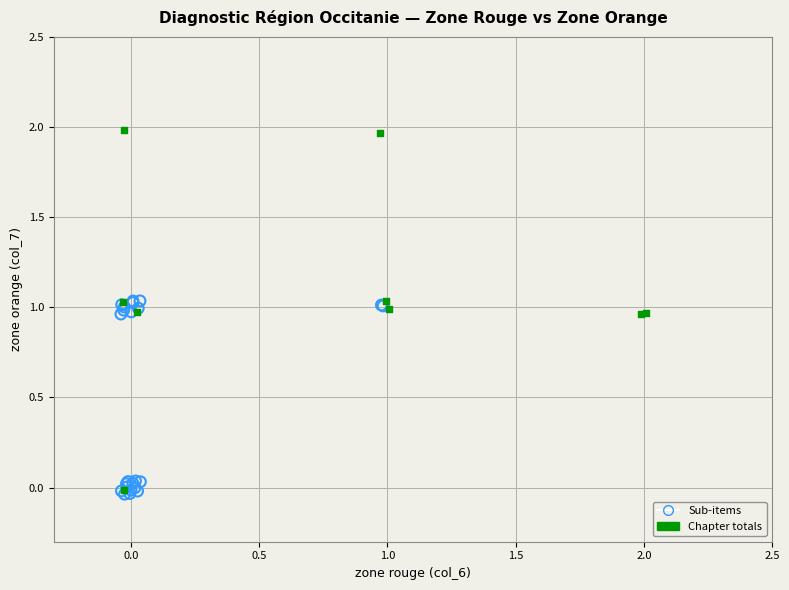

Which series reaches the maximum Y coordinate?

Chapter totals